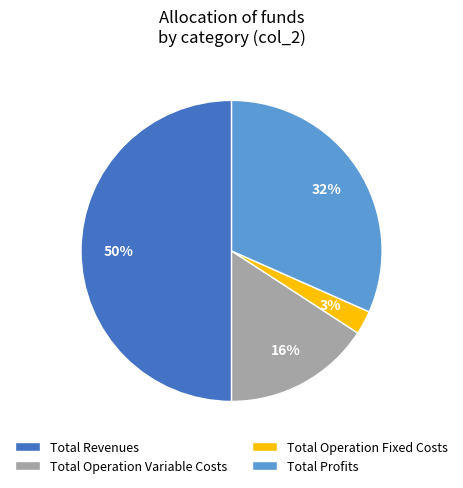

To the nearest percent, what percentage of the pie is Total Revenues?

50%